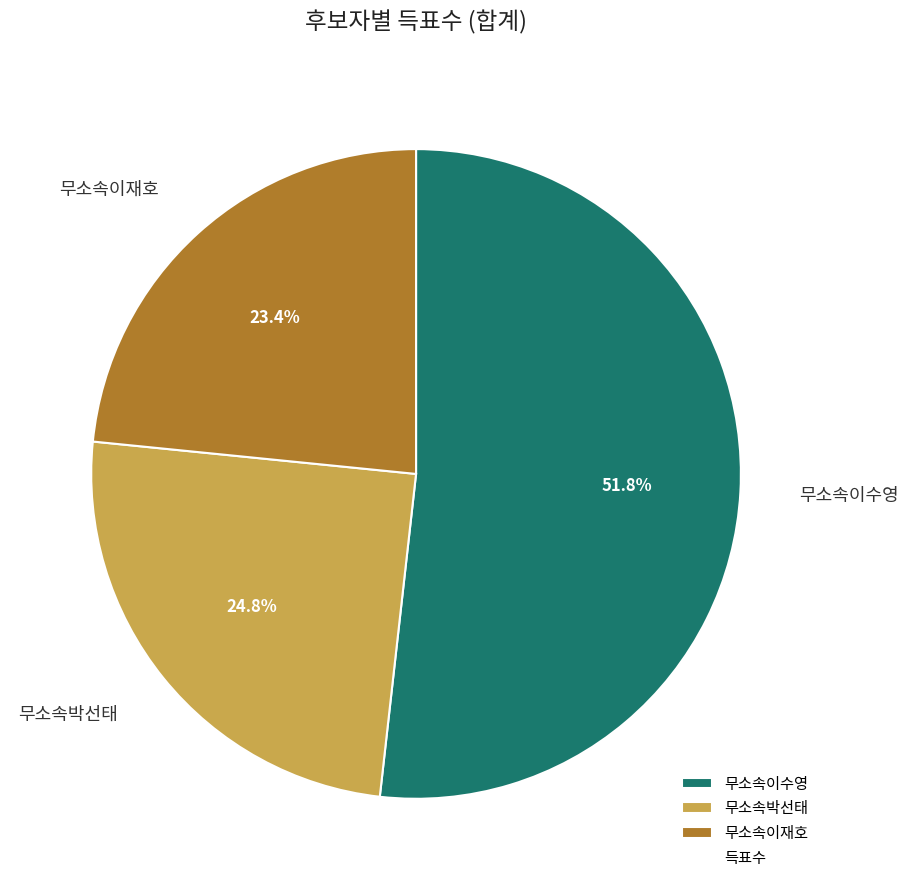

Combined, do 무소속박선태 and 무소속이수영 account for over 50%?

Yes